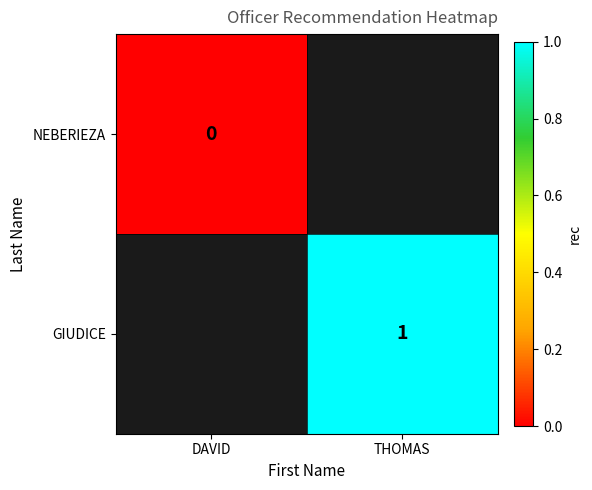

Is the value of GIUDICE at THOMAS greater than the value of NEBERIEZA at DAVID?

Yes